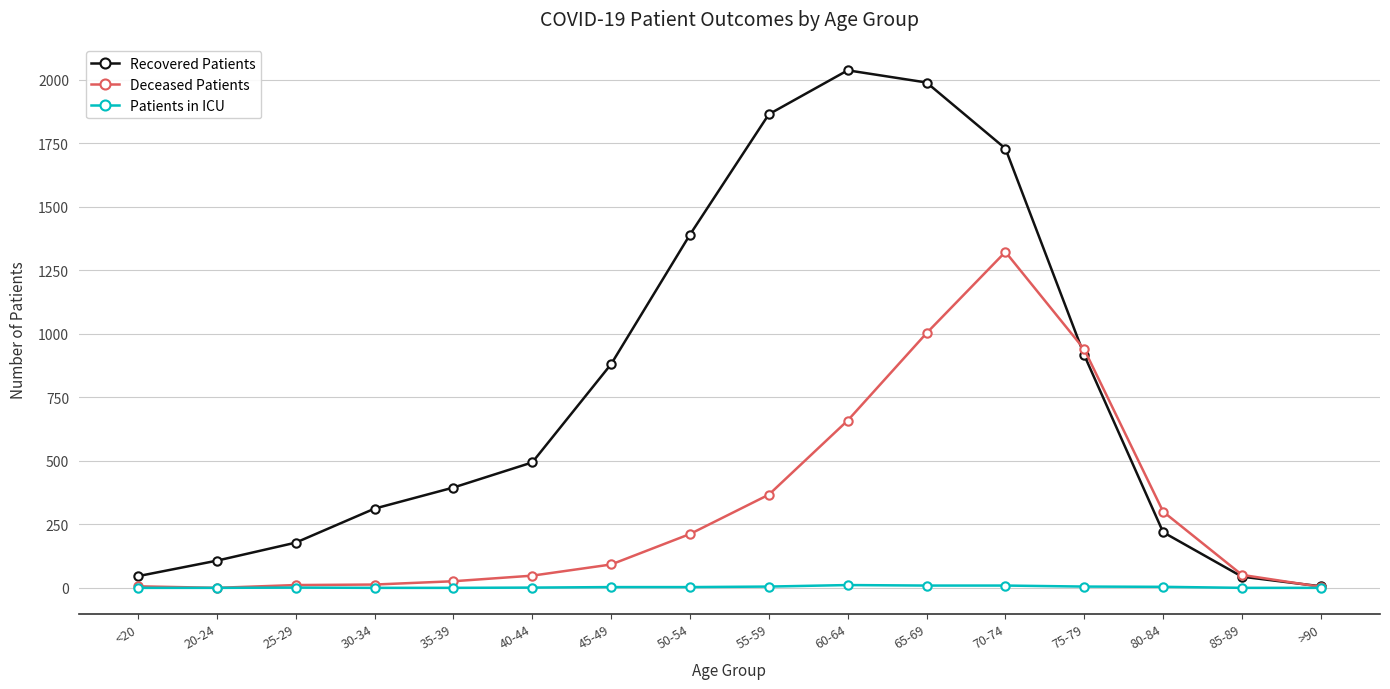

What is the label of the 8th point from the left?

50-54